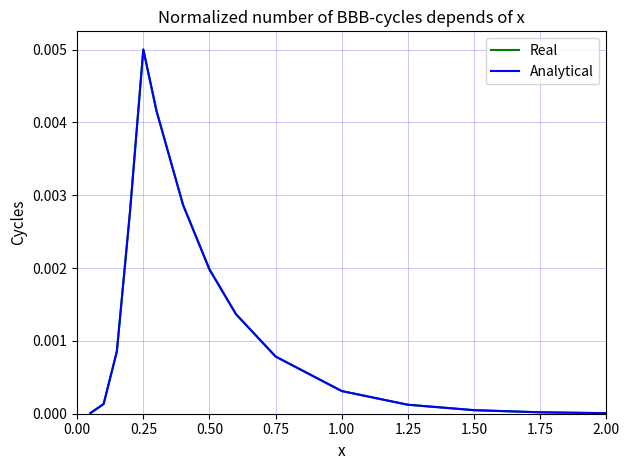

Is this an area chart (filled region under the line)?

No